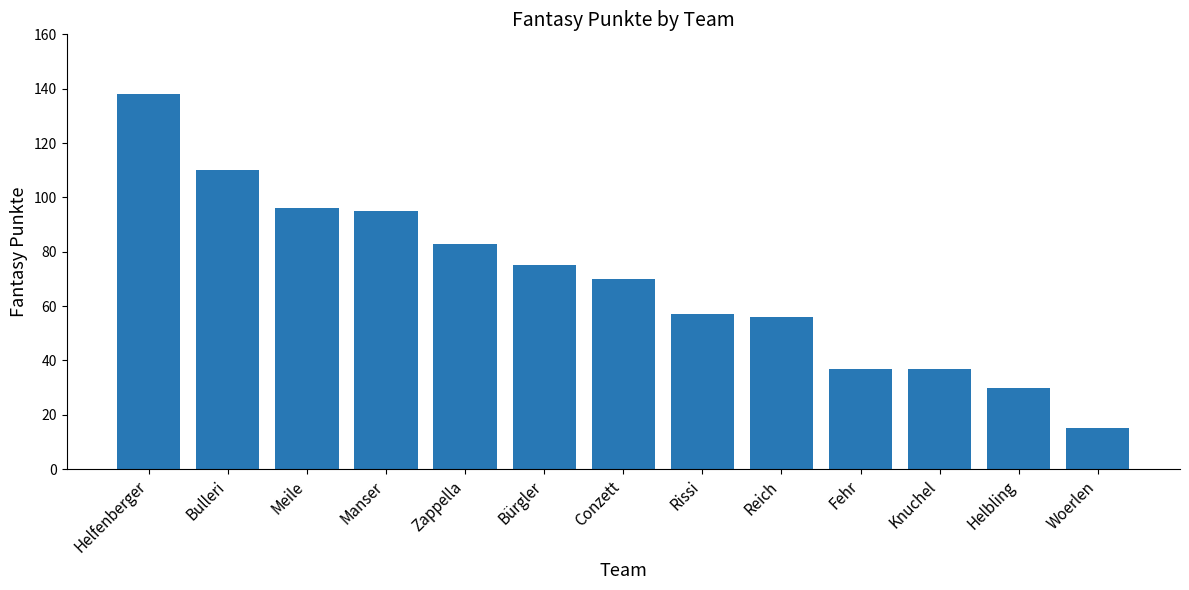

What is the maximum value shown in the chart?

138